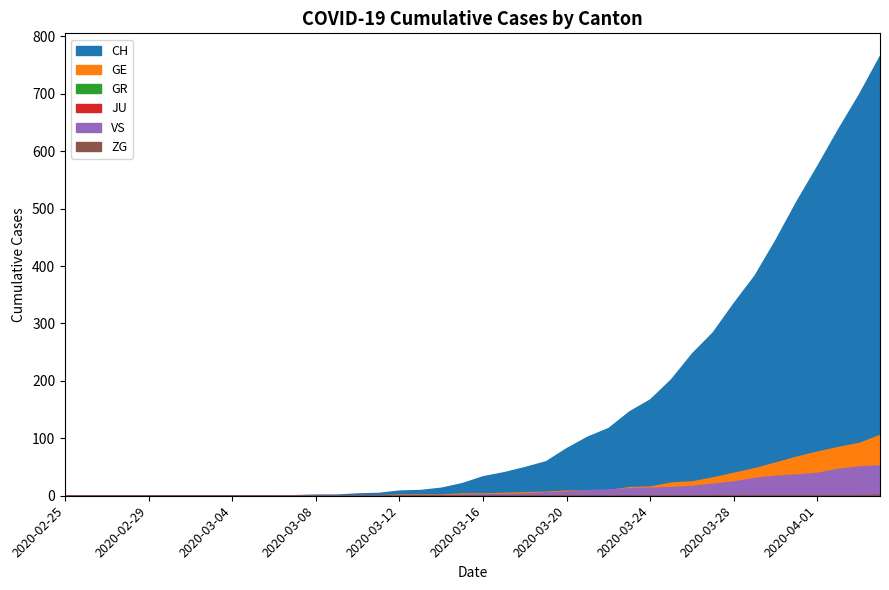

Reading left to right, transcribe all the data shown in this chart.

CH: 2020-02-25=0	2020-02-26=0	2020-02-27=0	2020-02-28=0	2020-02-29=0	2020-03-01=0	2020-03-02=0	2020-03-03=0	2020-03-04=0	2020-03-05=0	2020-03-06=1	2020-03-07=1	2020-03-08=2	2020-03-09=2	2020-03-10=4	2020-03-11=5	2020-03-12=9	2020-03-13=10	2020-03-14=14	2020-03-15=22	2020-03-16=34	2020-03-17=41	2020-03-18=50	2020-03-19=60	2020-03-20=83	2020-03-21=103	2020-03-22=118	2020-03-23=147	2020-03-24=168	2020-03-25=203	2020-03-26=248	2020-03-27=285	2020-03-28=336	2020-03-29=384	2020-03-30=446	2020-03-31=513	2020-04-01=575	2020-04-02=639	2020-04-03=700	2020-04-04=767
GE: 2020-02-25=0	2020-02-26=0	2020-02-27=0	2020-02-28=0	2020-02-29=0	2020-03-01=0	2020-03-02=0	2020-03-03=0	2020-03-04=0	2020-03-05=0	2020-03-06=0	2020-03-07=0	2020-03-08=0	2020-03-09=0	2020-03-10=1	2020-03-11=1	2020-03-12=2	2020-03-13=2	2020-03-14=2	2020-03-15=4	2020-03-16=4	2020-03-17=5	2020-03-18=6	2020-03-19=7	2020-03-20=9	2020-03-21=9	2020-03-22=10	2020-03-23=15	2020-03-24=16	2020-03-25=23	2020-03-26=25	2020-03-27=32	2020-03-28=40	2020-03-29=48	2020-03-30=58	2020-03-31=68	2020-04-01=77	2020-04-02=85	2020-04-03=92	2020-04-04=106
GR: 2020-02-25=0	2020-02-26=0	2020-02-27=0	2020-02-28=0	2020-02-29=0	2020-03-01=0	2020-03-02=0	2020-03-03=0	2020-03-04=0	2020-03-05=0	2020-03-06=0	2020-03-07=0	2020-03-08=0	2020-03-09=0	2020-03-10=0	2020-03-11=0	2020-03-12=0	2020-03-13=0	2020-03-14=0	2020-03-15=0	2020-03-16=1	2020-03-17=1	2020-03-18=1	2020-03-19=2	2020-03-20=3	2020-03-21=4	2020-03-22=4	2020-03-23=5	2020-03-24=6	2020-03-25=8	2020-03-26=8	2020-03-27=9	2020-03-28=12	2020-03-29=15	2020-03-30=19	2020-03-31=23	2020-04-01=26	2020-04-02=28	2020-04-03=30	2020-04-04=30
JU: 2020-02-25=0	2020-02-26=0	2020-02-27=0	2020-02-28=0	2020-02-29=0	2020-03-01=0	2020-03-02=0	2020-03-03=0	2020-03-04=0	2020-03-05=0	2020-03-06=0	2020-03-07=0	2020-03-08=0	2020-03-09=0	2020-03-10=0	2020-03-11=0	2020-03-12=0	2020-03-13=0	2020-03-14=0	2020-03-15=0	2020-03-16=0	2020-03-17=0	2020-03-18=0	2020-03-19=0	2020-03-20=0	2020-03-21=0	2020-03-22=0	2020-03-23=0	2020-03-24=0	2020-03-25=0	2020-03-26=0	2020-03-27=0	2020-03-28=0	2020-03-29=0	2020-03-30=0	2020-03-31=0	2020-04-01=0	2020-04-02=0	2020-04-03=0	2020-04-04=0
VS: 2020-02-25=0	2020-02-26=0	2020-02-27=0	2020-02-28=0	2020-02-29=0	2020-03-01=0	2020-03-02=0	2020-03-03=0	2020-03-04=0	2020-03-05=0	2020-03-06=0	2020-03-07=0	2020-03-08=0	2020-03-09=0	2020-03-10=0	2020-03-11=0	2020-03-12=0	2020-03-13=1	2020-03-14=1	2020-03-15=2	2020-03-16=3	2020-03-17=3	2020-03-18=4	2020-03-19=6	2020-03-20=7	2020-03-21=10	2020-03-22=11	2020-03-23=13	2020-03-24=14	2020-03-25=15	2020-03-26=17	2020-03-27=21	2020-03-28=25	2020-03-29=31	2020-03-30=35	2020-03-31=37	2020-04-01=40	2020-04-02=47	2020-04-03=51	2020-04-04=53
ZG: 2020-02-25=0	2020-02-26=0	2020-02-27=0	2020-02-28=0	2020-02-29=0	2020-03-01=0	2020-03-02=0	2020-03-03=0	2020-03-04=0	2020-03-05=0	2020-03-06=0	2020-03-07=0	2020-03-08=0	2020-03-09=0	2020-03-10=0	2020-03-11=0	2020-03-12=0	2020-03-13=0	2020-03-14=0	2020-03-15=0	2020-03-16=0	2020-03-17=0	2020-03-18=0	2020-03-19=0	2020-03-20=0	2020-03-21=0	2020-03-22=0	2020-03-23=0	2020-03-24=0	2020-03-25=0	2020-03-26=0	2020-03-27=0	2020-03-28=1	2020-03-29=1	2020-03-30=1	2020-03-31=1	2020-04-01=1	2020-04-02=1	2020-04-03=1	2020-04-04=2